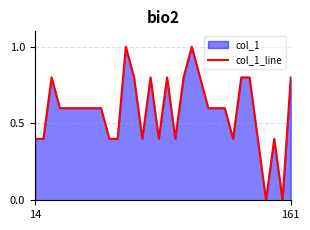

What is the greatest value displayed?

1.0